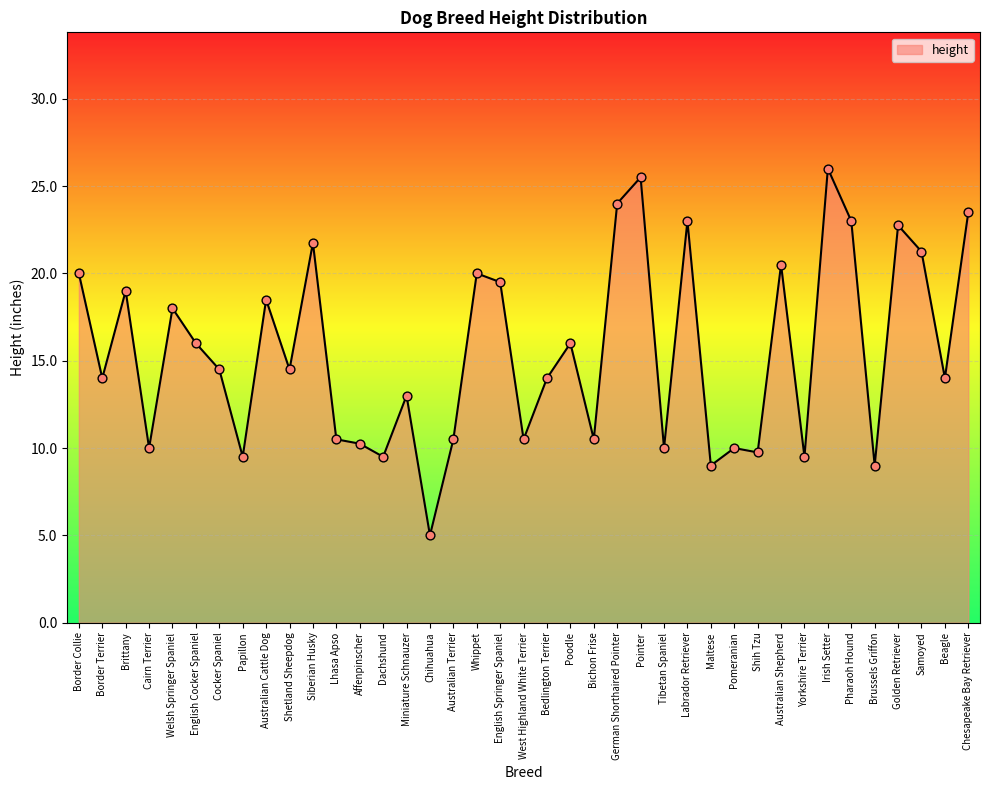

What is the change in value from Maltese to Beagle?

+5.0